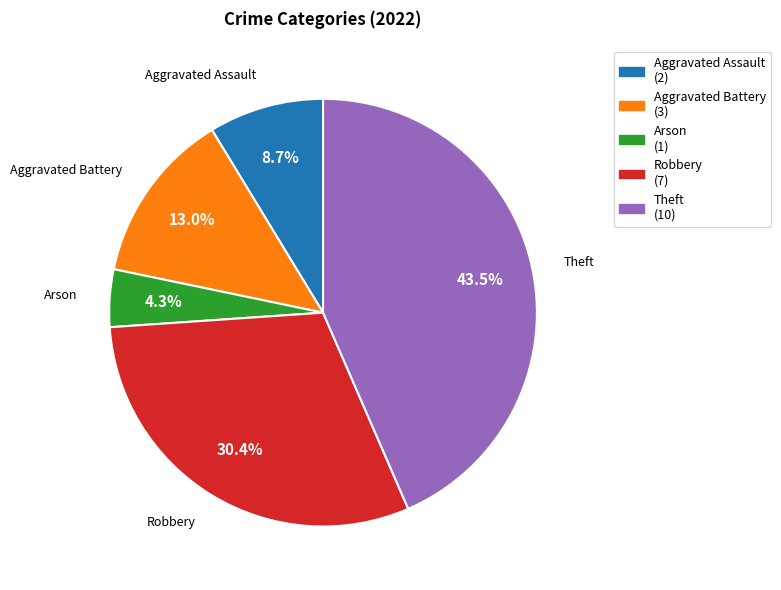

Count the number of slices in the pie.

5